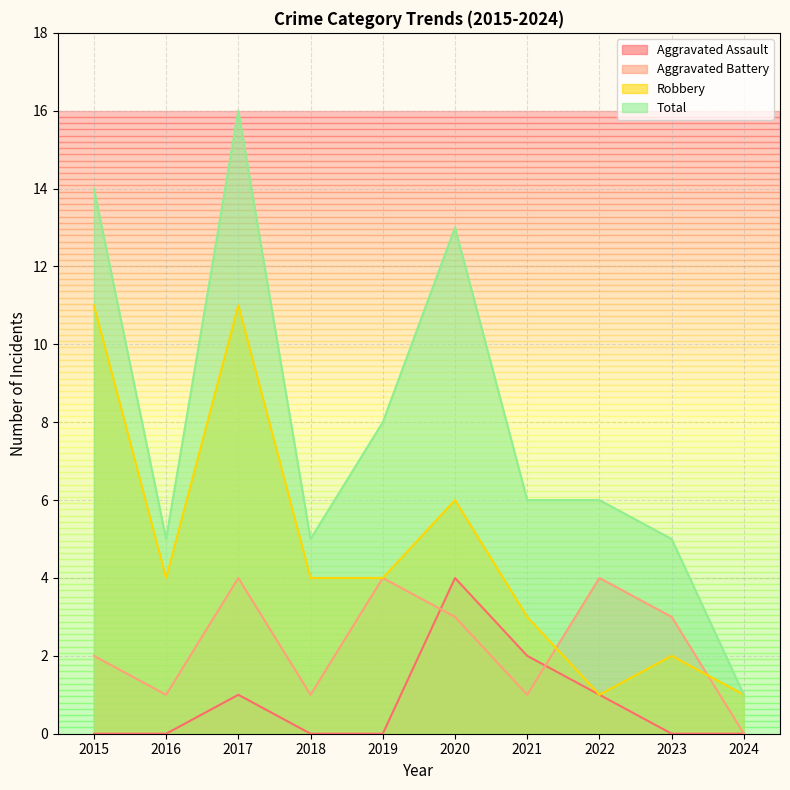

True or false: Aggravated Battery has more than 1 points higher than both neighbors.

True